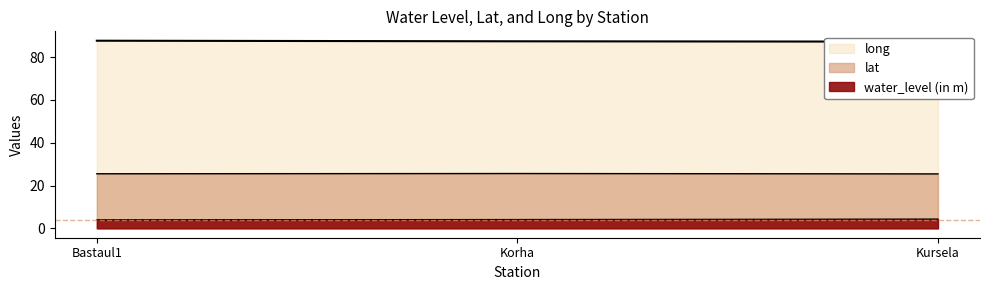

What is the spread (max minus min) of values at Korha?

83.3